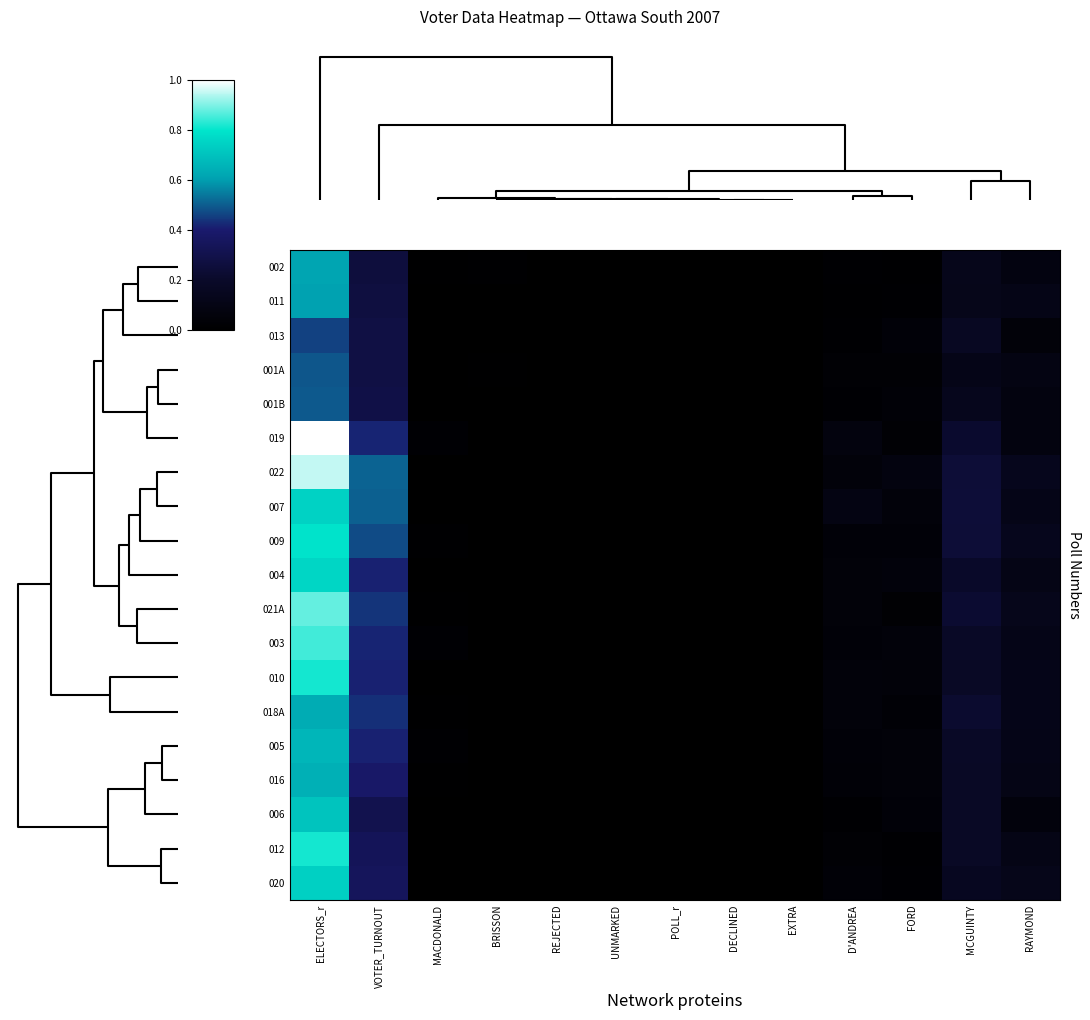

Reading right to left, transcribe all the data shown in this chart.

002: RAYMOND=0.1	MCGUINTY=0.1	FORD=0.0	D'ANDREA=0.0	EXTRA=0.0	DECLINED=0.0	POLL_r=0.0	UNMARKED=0.0	REJECTED=0.0	BRISSON=0.0	MACDONALD=0.0	VOTER_TURNOUT=0.3	ELECTORS_r=0.6
011: RAYMOND=0.1	MCGUINTY=0.1	FORD=0.0	D'ANDREA=0.0	EXTRA=0.0	DECLINED=0.0	POLL_r=0.0	UNMARKED=0.0	REJECTED=0.0	BRISSON=0.0	MACDONALD=0.0	VOTER_TURNOUT=0.3	ELECTORS_r=0.6
013: RAYMOND=0.0	MCGUINTY=0.2	FORD=0.0	D'ANDREA=0.0	EXTRA=0.0	DECLINED=0.0	POLL_r=0.0	UNMARKED=0.0	REJECTED=0.0	BRISSON=0.0	MACDONALD=0.0	VOTER_TURNOUT=0.3	ELECTORS_r=0.5
001A: RAYMOND=0.1	MCGUINTY=0.1	FORD=0.0	D'ANDREA=0.0	EXTRA=0.0	DECLINED=0.0	POLL_r=0.0	UNMARKED=0.0	REJECTED=0.0	BRISSON=0.0	MACDONALD=0.0	VOTER_TURNOUT=0.3	ELECTORS_r=0.5
001B: RAYMOND=0.1	MCGUINTY=0.1	FORD=0.0	D'ANDREA=0.0	EXTRA=0.0	DECLINED=0.0	POLL_r=0.0	UNMARKED=0.0	REJECTED=0.0	BRISSON=0.0	MACDONALD=0.0	VOTER_TURNOUT=0.3	ELECTORS_r=0.5
019: RAYMOND=0.1	MCGUINTY=0.2	FORD=0.0	D'ANDREA=0.1	EXTRA=0.0	DECLINED=0.0	POLL_r=0.0	UNMARKED=0.0	REJECTED=0.0	BRISSON=0.0	MACDONALD=0.0	VOTER_TURNOUT=0.4	ELECTORS_r=1.0
022: RAYMOND=0.1	MCGUINTY=0.2	FORD=0.1	D'ANDREA=0.1	EXTRA=0.0	DECLINED=0.0	POLL_r=0.0	UNMARKED=0.0	REJECTED=0.0	BRISSON=0.0	MACDONALD=0.0	VOTER_TURNOUT=0.5	ELECTORS_r=1.0
007: RAYMOND=0.1	MCGUINTY=0.2	FORD=0.1	D'ANDREA=0.1	EXTRA=0.0	DECLINED=0.0	POLL_r=0.0	UNMARKED=0.0	REJECTED=0.0	BRISSON=0.0	MACDONALD=0.0	VOTER_TURNOUT=0.5	ELECTORS_r=0.7
009: RAYMOND=0.1	MCGUINTY=0.2	FORD=0.0	D'ANDREA=0.0	EXTRA=0.0	DECLINED=0.0	POLL_r=0.0	UNMARKED=0.0	REJECTED=0.0	BRISSON=0.0	MACDONALD=0.0	VOTER_TURNOUT=0.5	ELECTORS_r=0.8
004: RAYMOND=0.1	MCGUINTY=0.2	FORD=0.1	D'ANDREA=0.0	EXTRA=0.0	DECLINED=0.0	POLL_r=0.0	UNMARKED=0.0	REJECTED=0.0	BRISSON=0.0	MACDONALD=0.0	VOTER_TURNOUT=0.4	ELECTORS_r=0.8
021A: RAYMOND=0.1	MCGUINTY=0.2	FORD=0.0	D'ANDREA=0.0	EXTRA=0.0	DECLINED=0.0	POLL_r=0.0	UNMARKED=0.0	REJECTED=0.0	BRISSON=0.0	MACDONALD=0.0	VOTER_TURNOUT=0.4	ELECTORS_r=0.9
003: RAYMOND=0.1	MCGUINTY=0.2	FORD=0.1	D'ANDREA=0.0	EXTRA=0.0	DECLINED=0.0	POLL_r=0.0	UNMARKED=0.0	REJECTED=0.0	BRISSON=0.0	MACDONALD=0.0	VOTER_TURNOUT=0.4	ELECTORS_r=0.8
010: RAYMOND=0.1	MCGUINTY=0.2	FORD=0.0	D'ANDREA=0.1	EXTRA=0.0	DECLINED=0.0	POLL_r=0.0	UNMARKED=0.0	REJECTED=0.0	BRISSON=0.0	MACDONALD=0.0	VOTER_TURNOUT=0.4	ELECTORS_r=0.8
018A: RAYMOND=0.1	MCGUINTY=0.2	FORD=0.0	D'ANDREA=0.1	EXTRA=0.0	DECLINED=0.0	POLL_r=0.0	UNMARKED=0.0	REJECTED=0.0	BRISSON=0.0	MACDONALD=0.0	VOTER_TURNOUT=0.4	ELECTORS_r=0.6
005: RAYMOND=0.1	MCGUINTY=0.2	FORD=0.0	D'ANDREA=0.0	EXTRA=0.0	DECLINED=0.0	POLL_r=0.0	UNMARKED=0.0	REJECTED=0.0	BRISSON=0.0	MACDONALD=0.0	VOTER_TURNOUT=0.4	ELECTORS_r=0.7
016: RAYMOND=0.1	MCGUINTY=0.2	FORD=0.0	D'ANDREA=0.0	EXTRA=0.0	DECLINED=0.0	POLL_r=0.0	UNMARKED=0.0	REJECTED=0.0	BRISSON=0.0	MACDONALD=0.0	VOTER_TURNOUT=0.4	ELECTORS_r=0.6
006: RAYMOND=0.1	MCGUINTY=0.2	FORD=0.0	D'ANDREA=0.0	EXTRA=0.0	DECLINED=0.0	POLL_r=0.0	UNMARKED=0.0	REJECTED=0.0	BRISSON=0.0	MACDONALD=0.0	VOTER_TURNOUT=0.3	ELECTORS_r=0.7
012: RAYMOND=0.1	MCGUINTY=0.2	FORD=0.0	D'ANDREA=0.0	EXTRA=0.0	DECLINED=0.0	POLL_r=0.0	UNMARKED=0.0	REJECTED=0.0	BRISSON=0.0	MACDONALD=0.0	VOTER_TURNOUT=0.3	ELECTORS_r=0.8
020: RAYMOND=0.1	MCGUINTY=0.2	FORD=0.0	D'ANDREA=0.0	EXTRA=0.0	DECLINED=0.0	POLL_r=0.0	UNMARKED=0.0	REJECTED=0.0	BRISSON=0.0	MACDONALD=0.0	VOTER_TURNOUT=0.3	ELECTORS_r=0.7